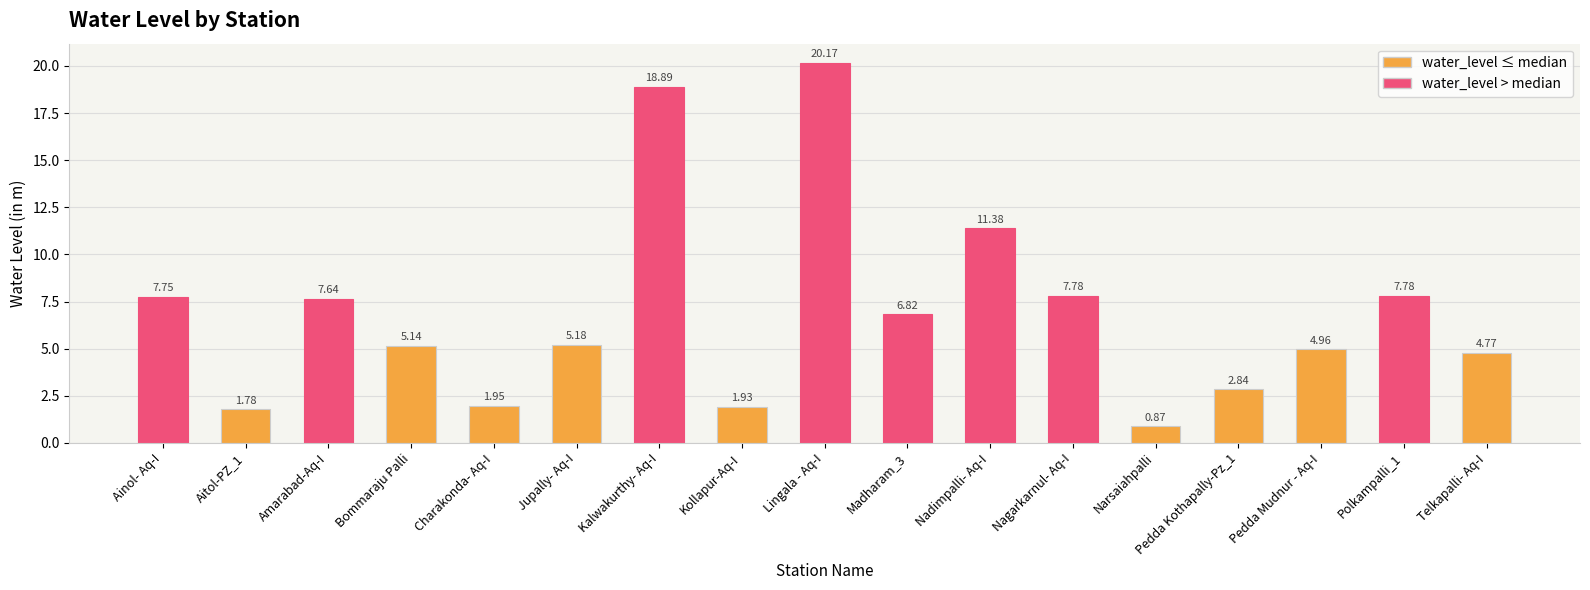

What is the difference between the maximum and minimum values?

19.3